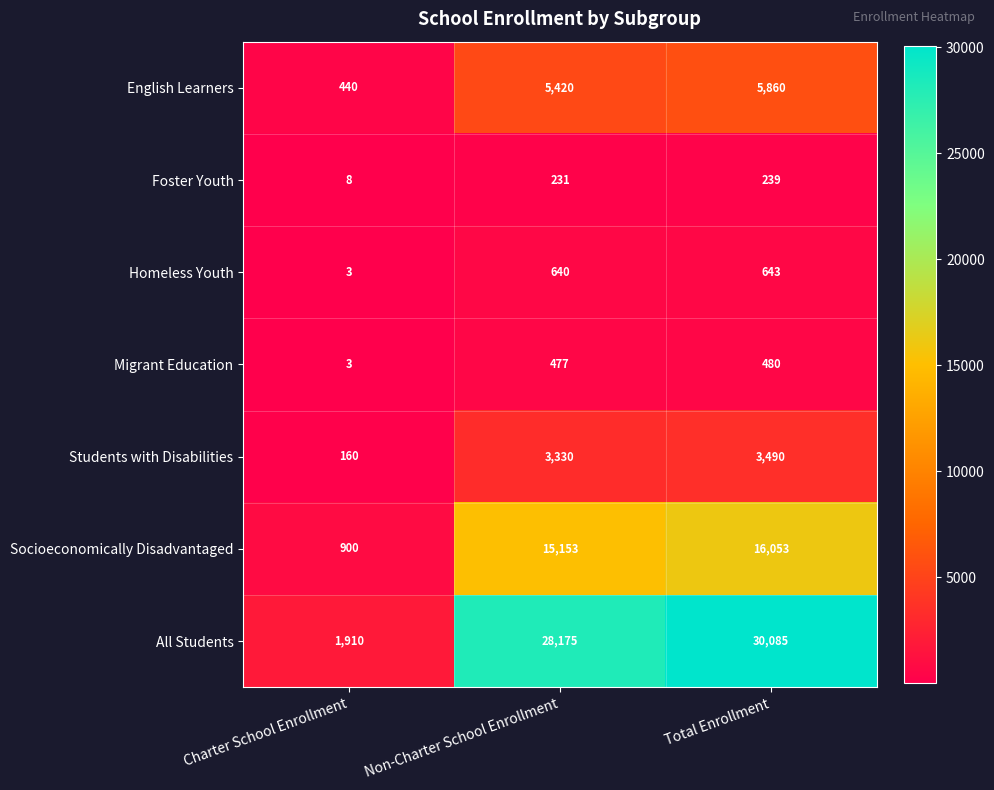

The value of Foster Youth at Total Enrollment is 69. True or false?

False